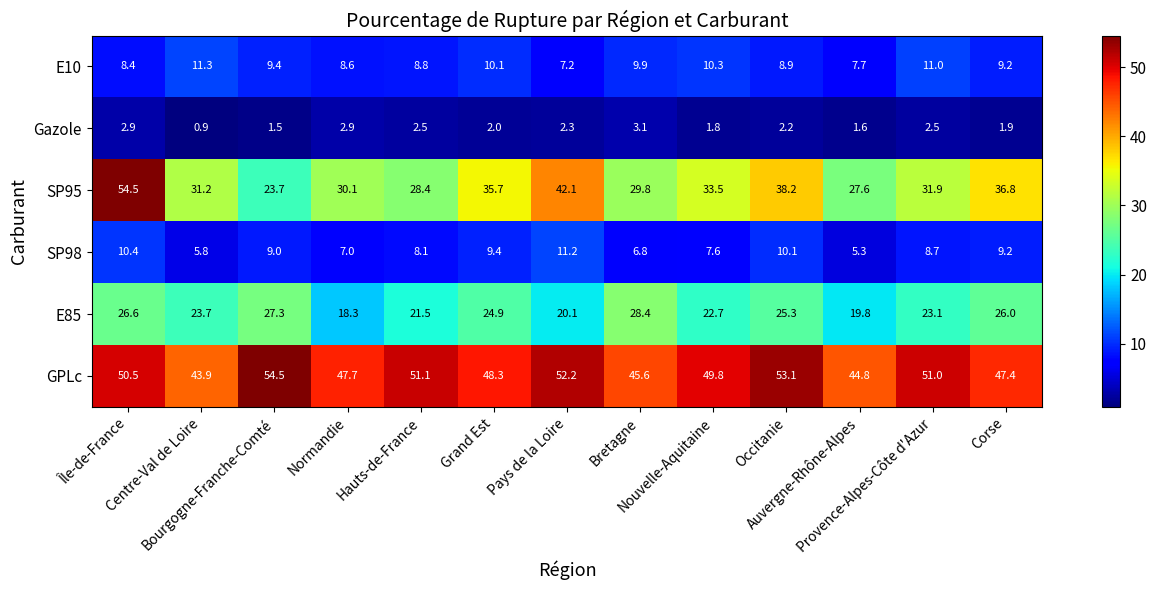

Which series has the widest spread of values?

SP95